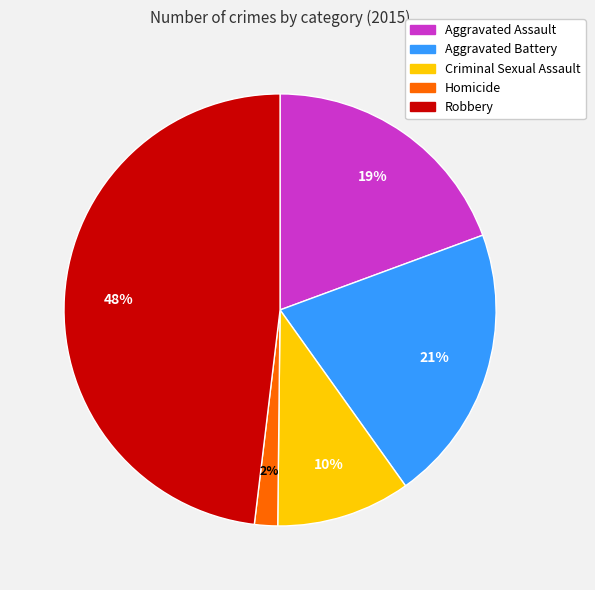

How many slices are in this pie chart?

5